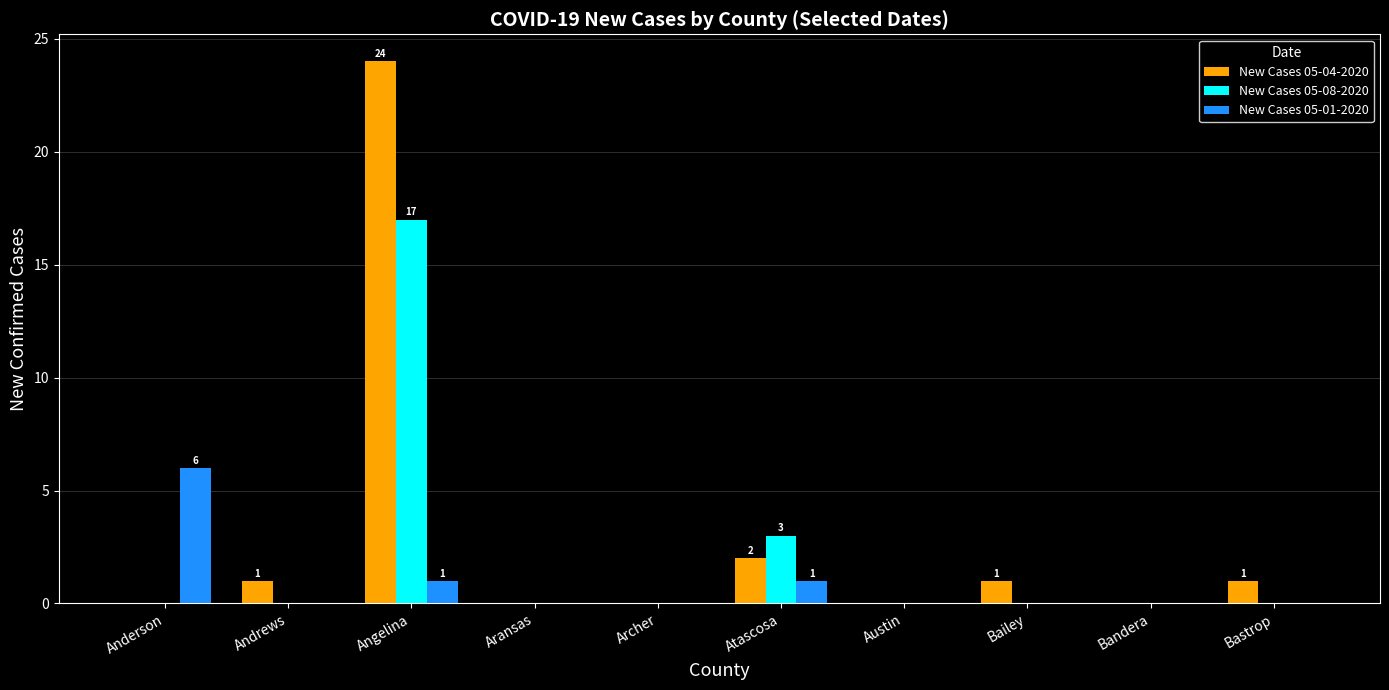

How many data points does each series have?

10